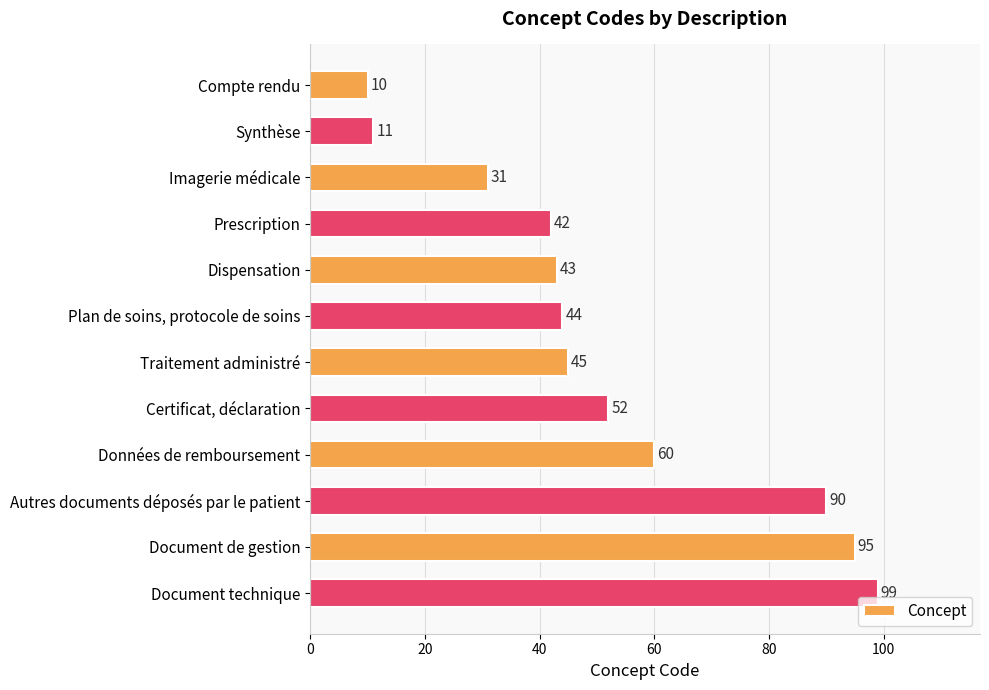

What position from the bottom is Synthèse?

11